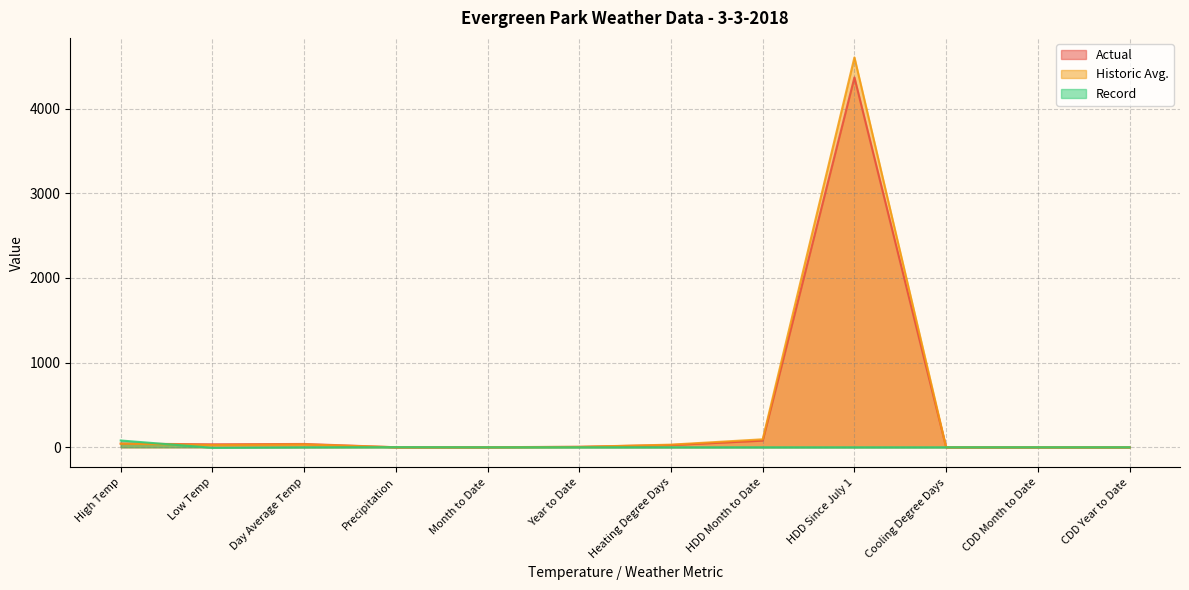

What position from the right is High Temp?

12